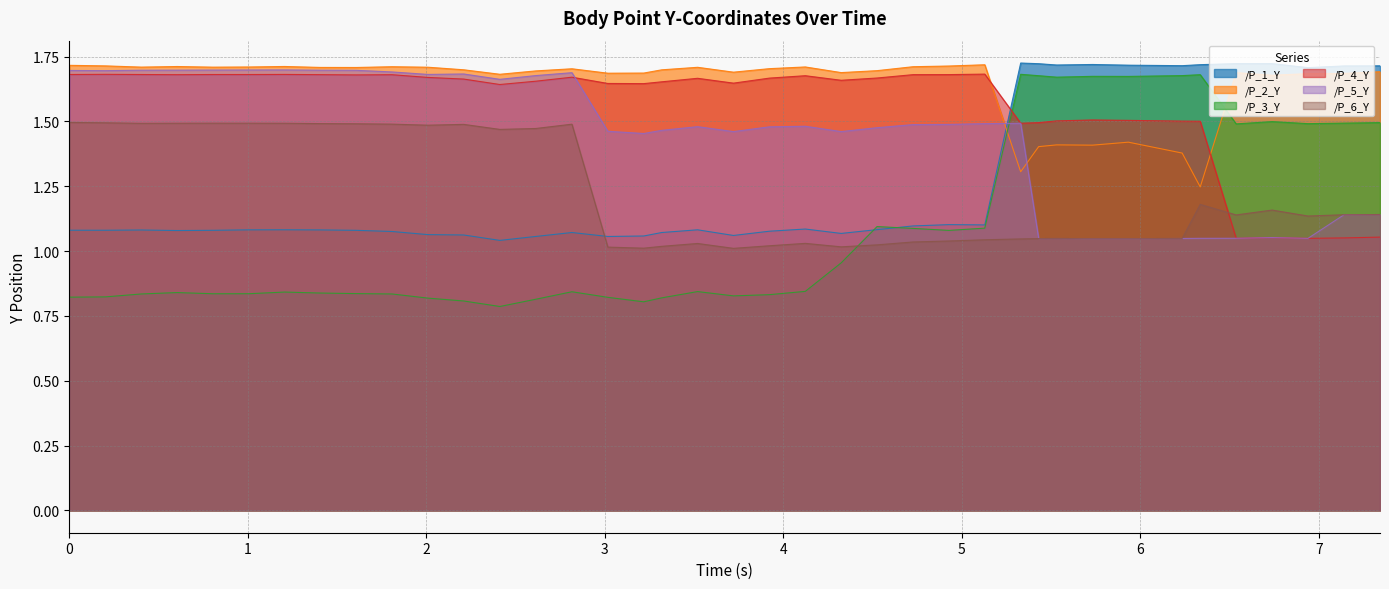

At which category is the sum across all series the highest?

5.329530239105225